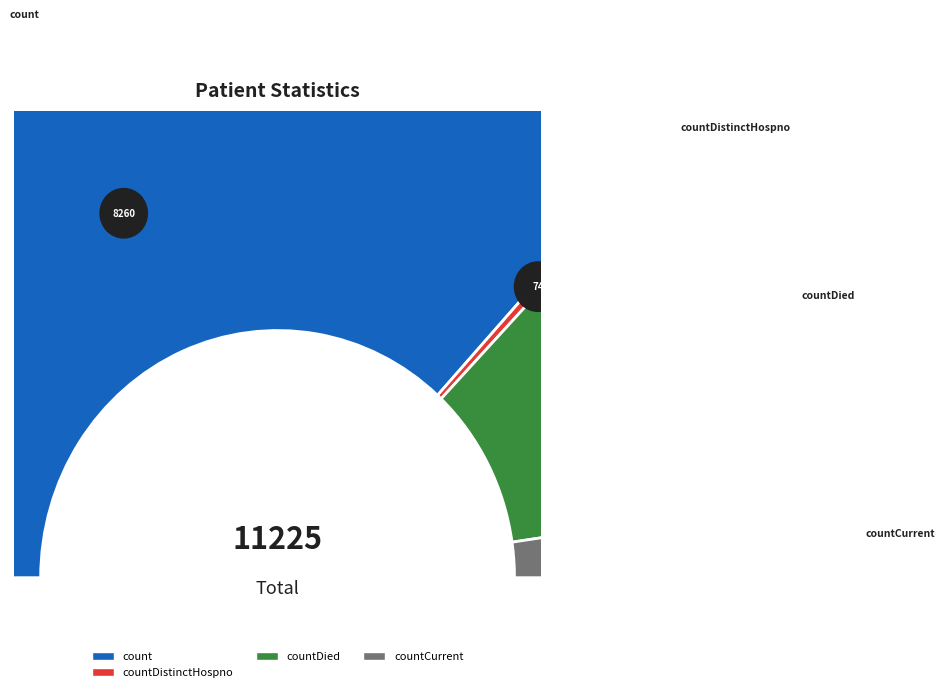

Is it true that countCurrent is 16% of the pie?

False